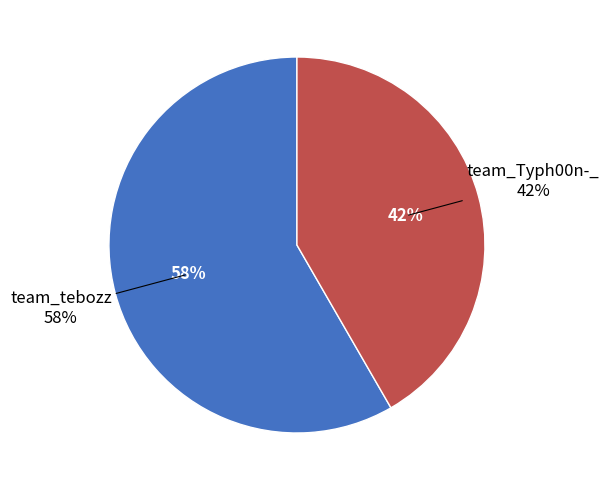

Which category has the smallest portion of the pie?

team_Typh00n-_